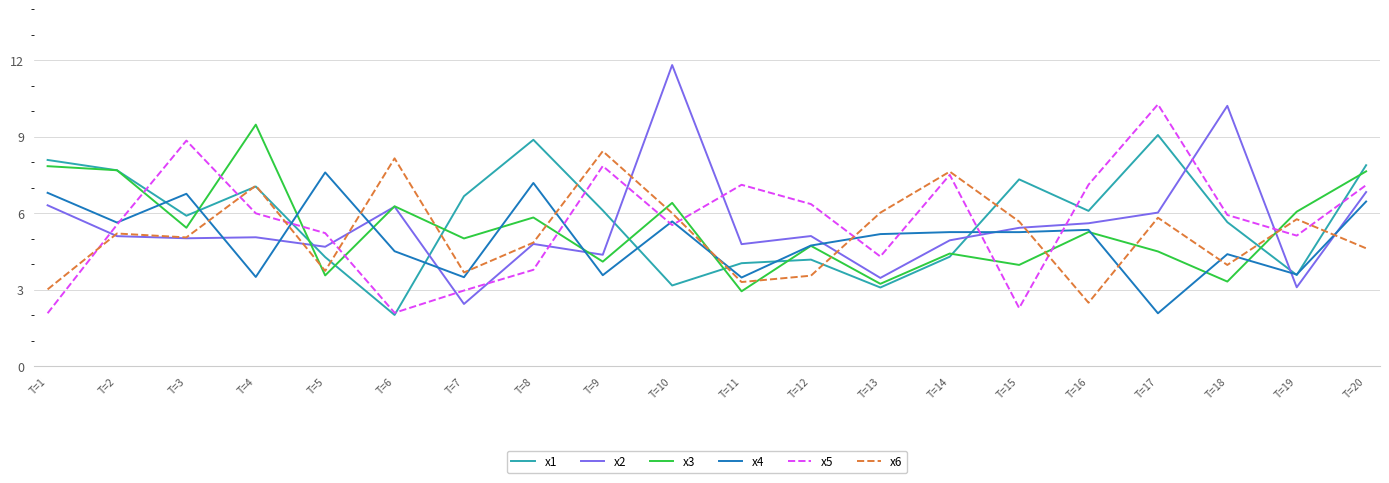

Does the chart have visible grid lines?

Yes